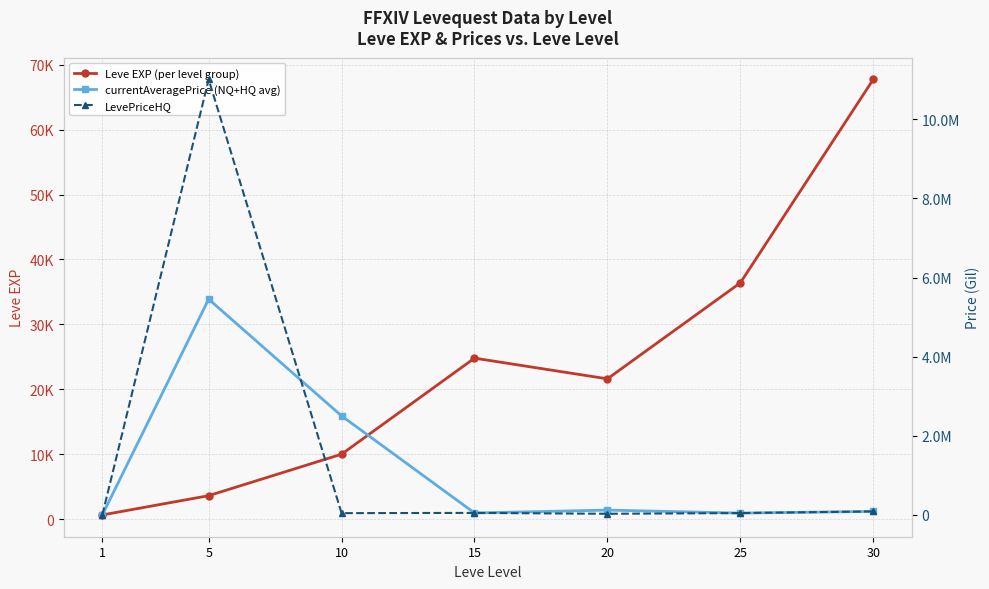

At which category is the sum across all series the highest?

5